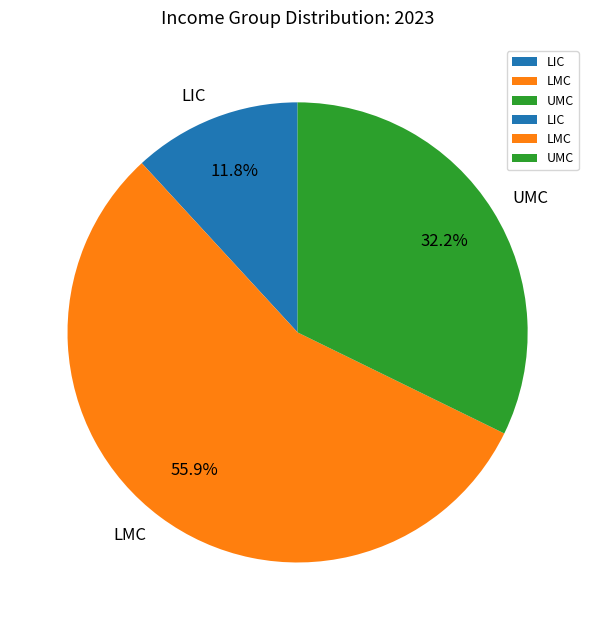

Is it true that LIC is 12% of the pie?

True